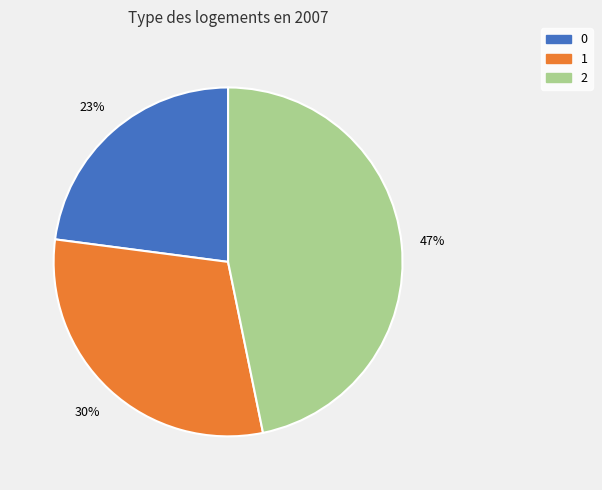

Rank the categories by value from lowest to highest.

0, 1, 2